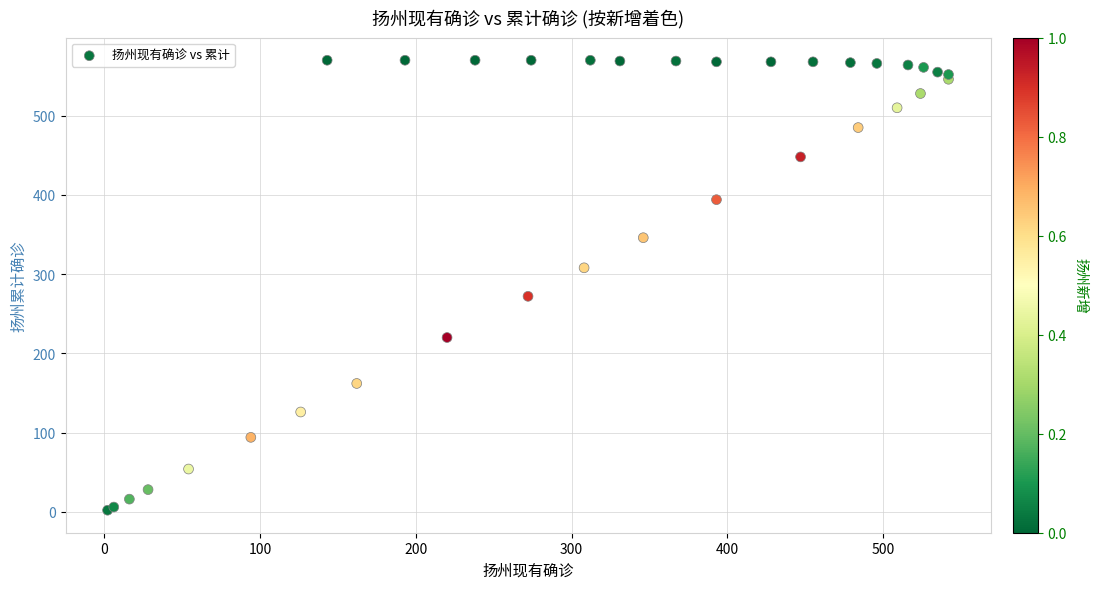

What Y value in the scatter plot is closest to 286?

272